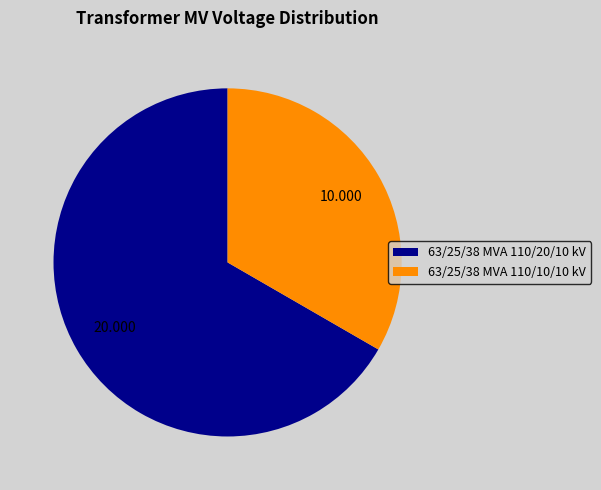

How many segments does this pie chart have?

2